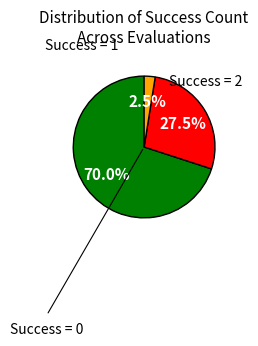

Does any single category account for the majority?

Yes